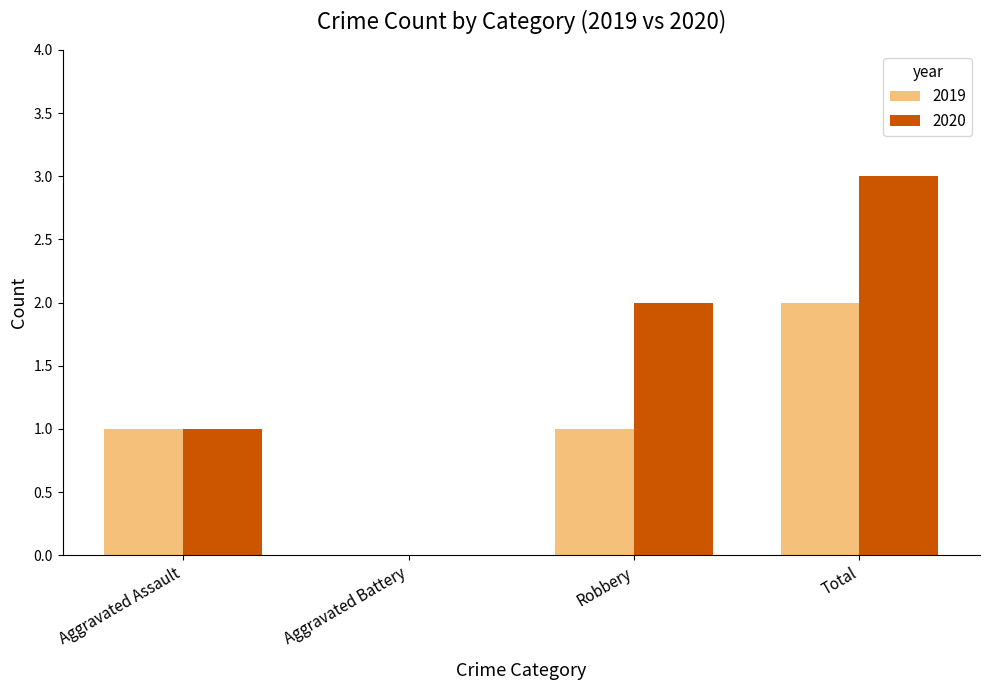

Which series has the largest total across all categories?

2020